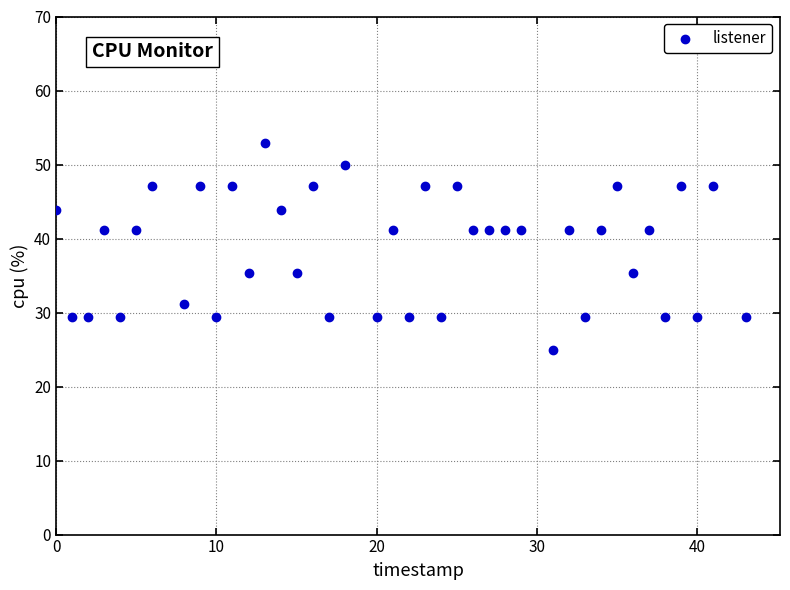

What is the range of X values (max minus min)?

43.0